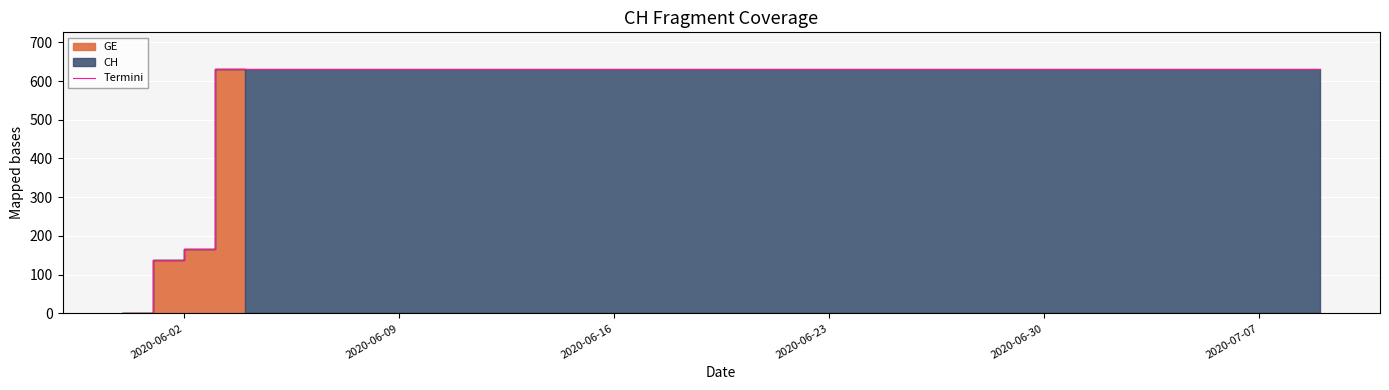

What is the sum of all values?

23653